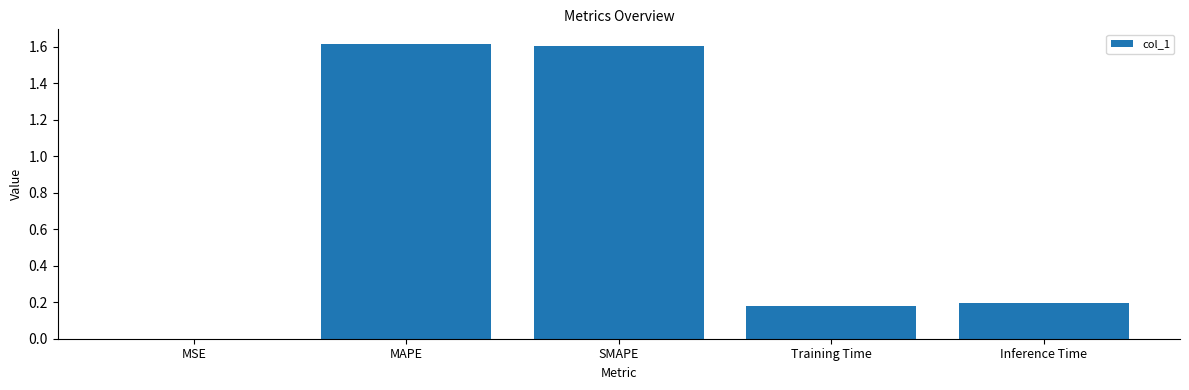

What is the approximate value at SMAPE?

1.6